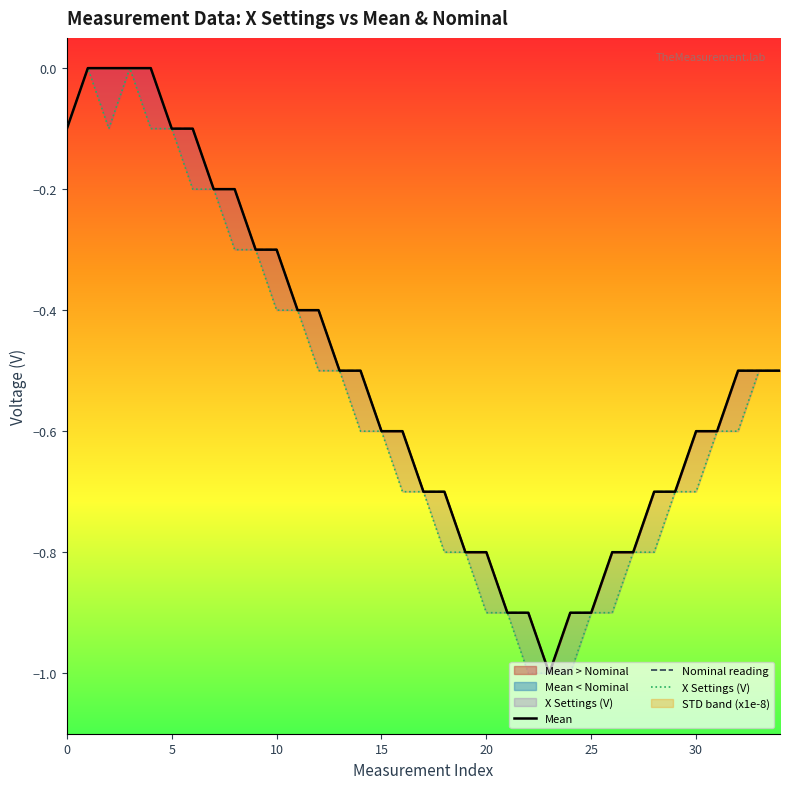

What is the smallest value displayed?

-1.0